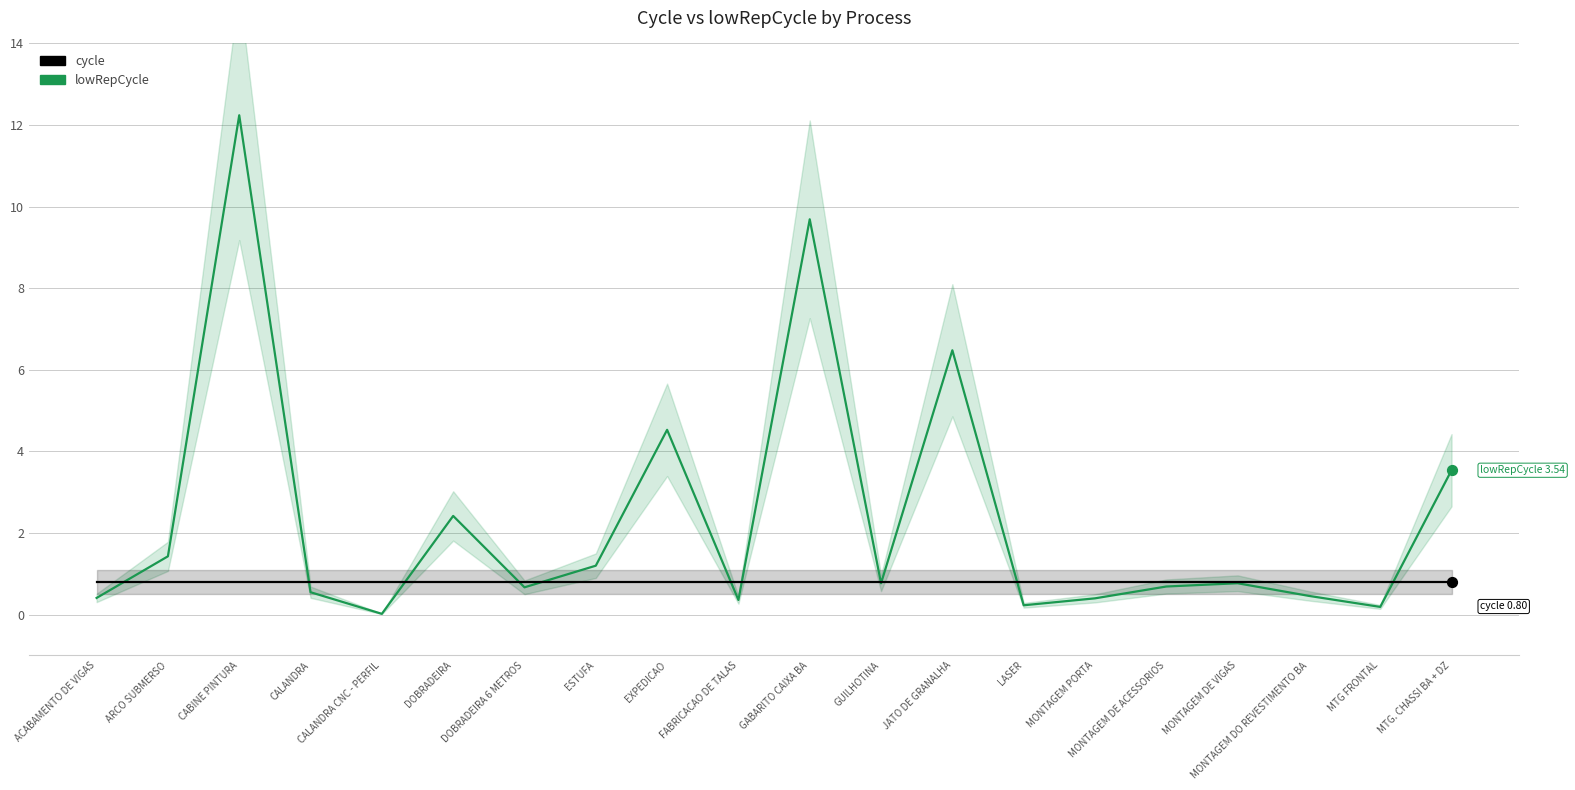

Is the value of cycle at LASER greater than the value of lowRepCycle at CALANDRA CNC - PERFIL?

Yes